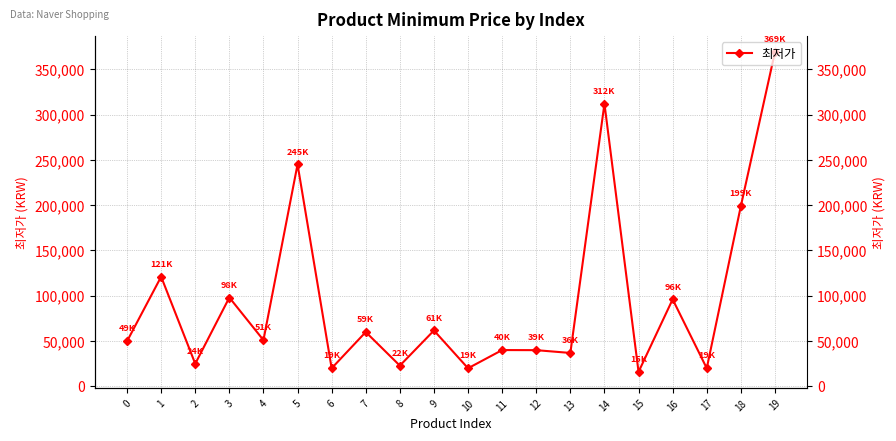

List the labels in order of value, smallest first.

15, 6, 10, 17, 8, 2, 13, 12, 11, 0, 4, 7, 9, 16, 3, 1, 18, 5, 14, 19